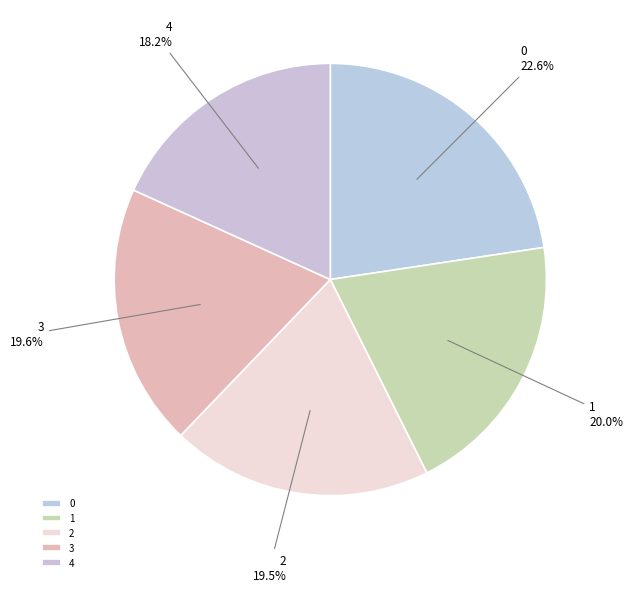

Count the number of slices in the pie.

5